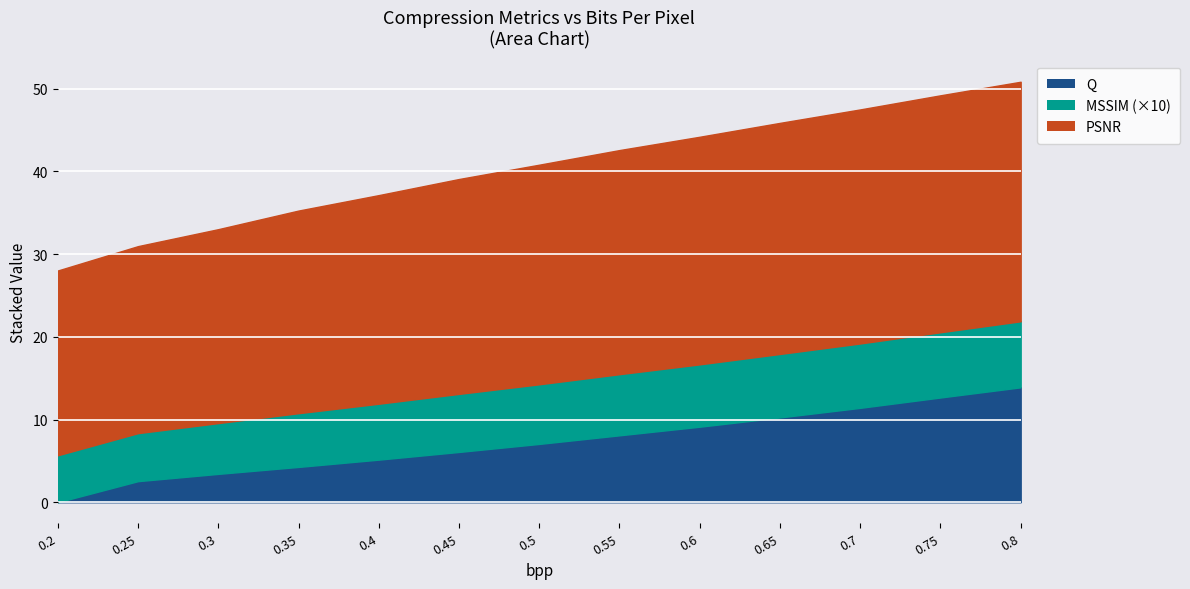

True or false: PSNR has a value of 5.9 at 0.7.

False